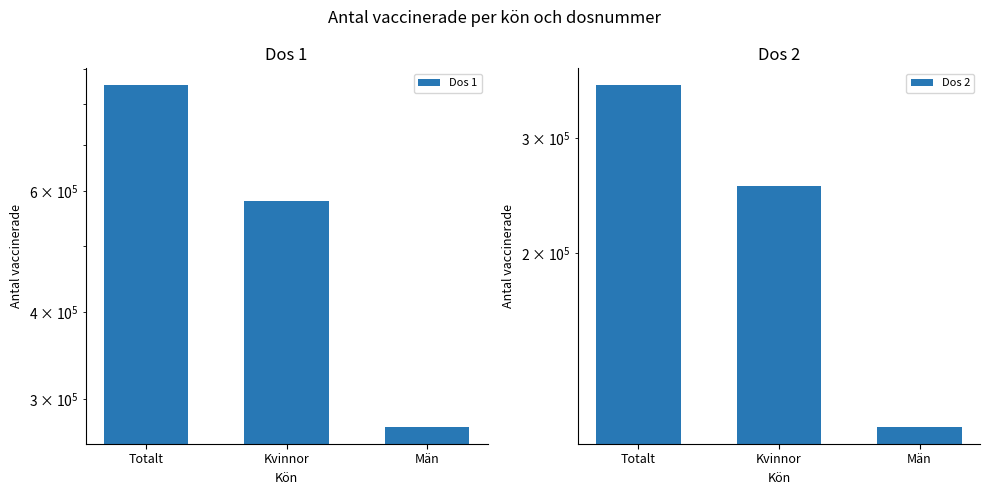

Rank the series by their average value, from highest to lowest.

Dos 1, Dos 2